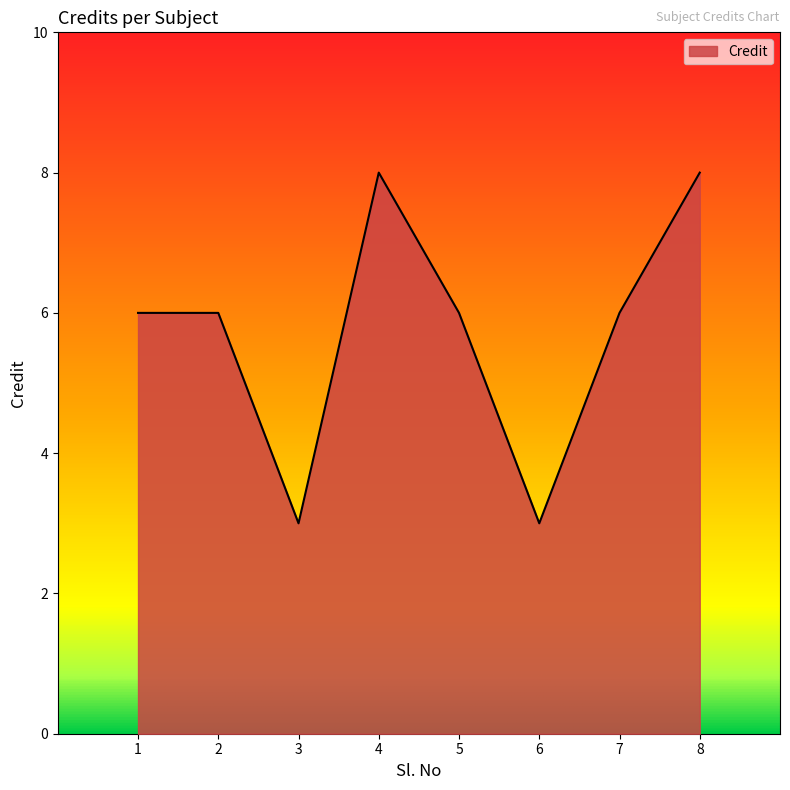

What is the minimum value shown in the chart?

3